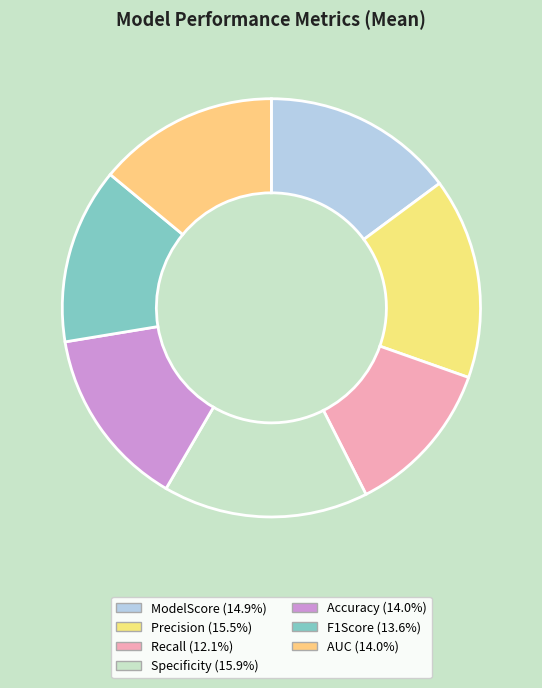

What is the smallest slice in the pie chart?

Recall